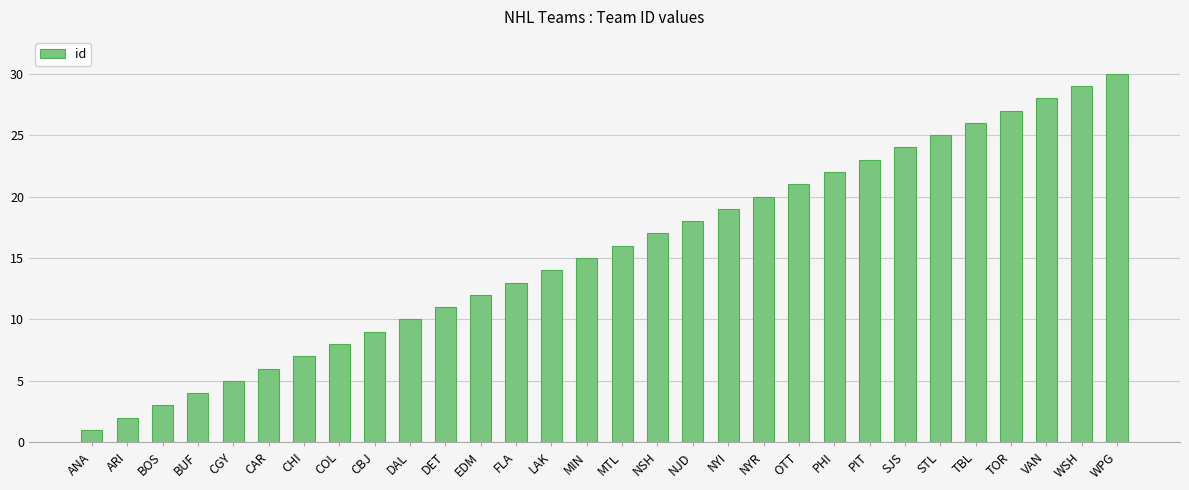

The chart shows a value of 5 at CBJ. True or false?

False